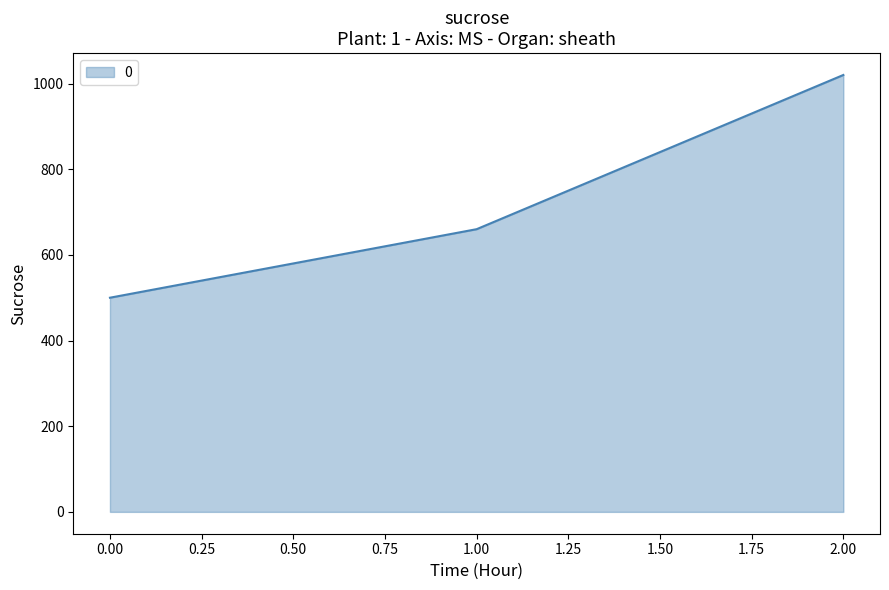

Rank the categories by value from lowest to highest.

0.00, 1.00, 2.00